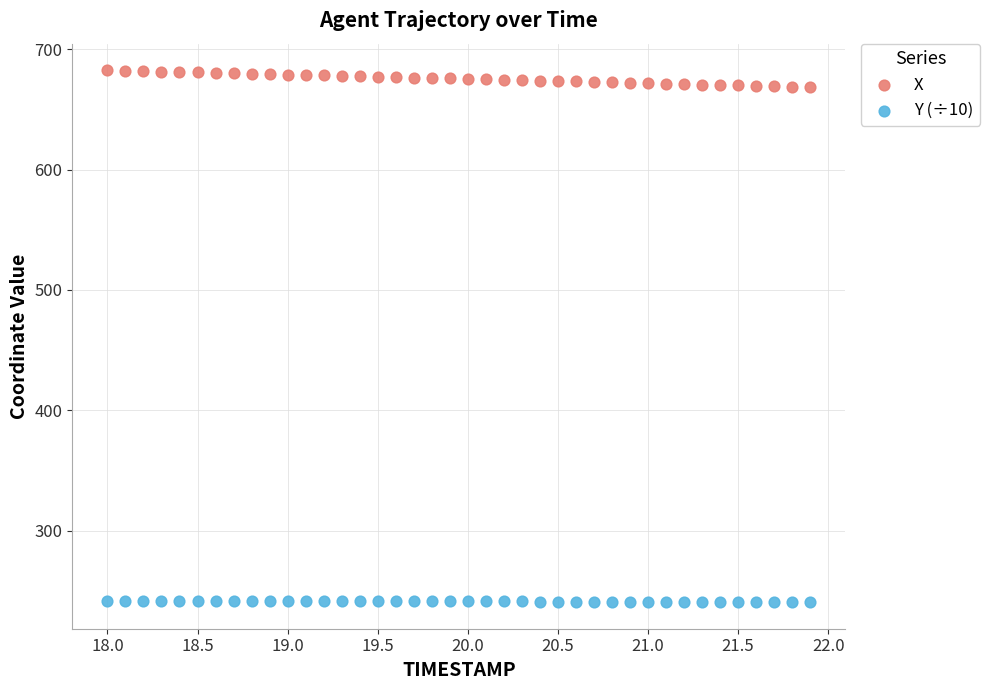

What are all the series names shown in the legend?

X, Y (÷10)